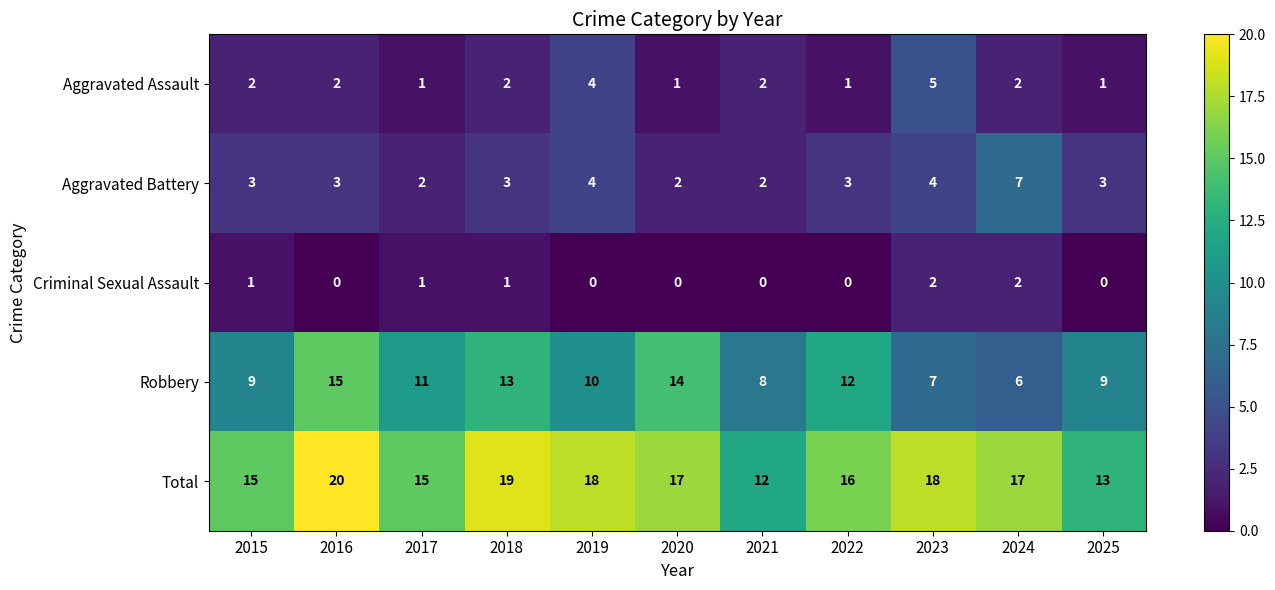

Which series has the largest total across all categories?

Total